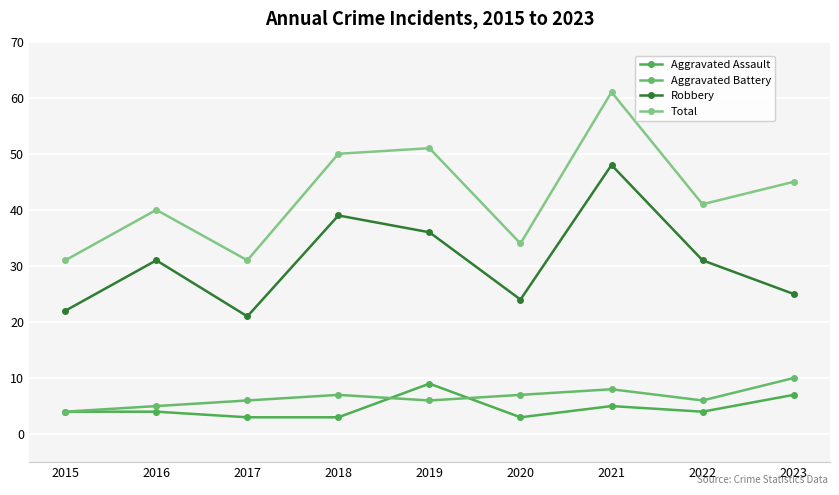

Is it true that Aggravated Assault equals 6 at 2019?

False